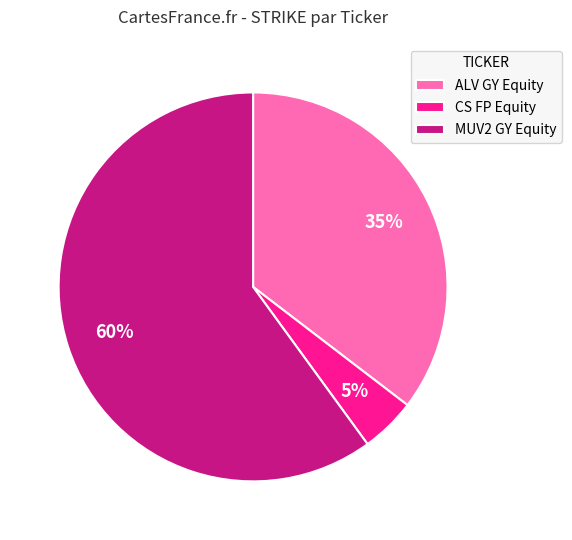

Rank the categories by value from highest to lowest.

MUV2 GY Equity, ALV GY Equity, CS FP Equity